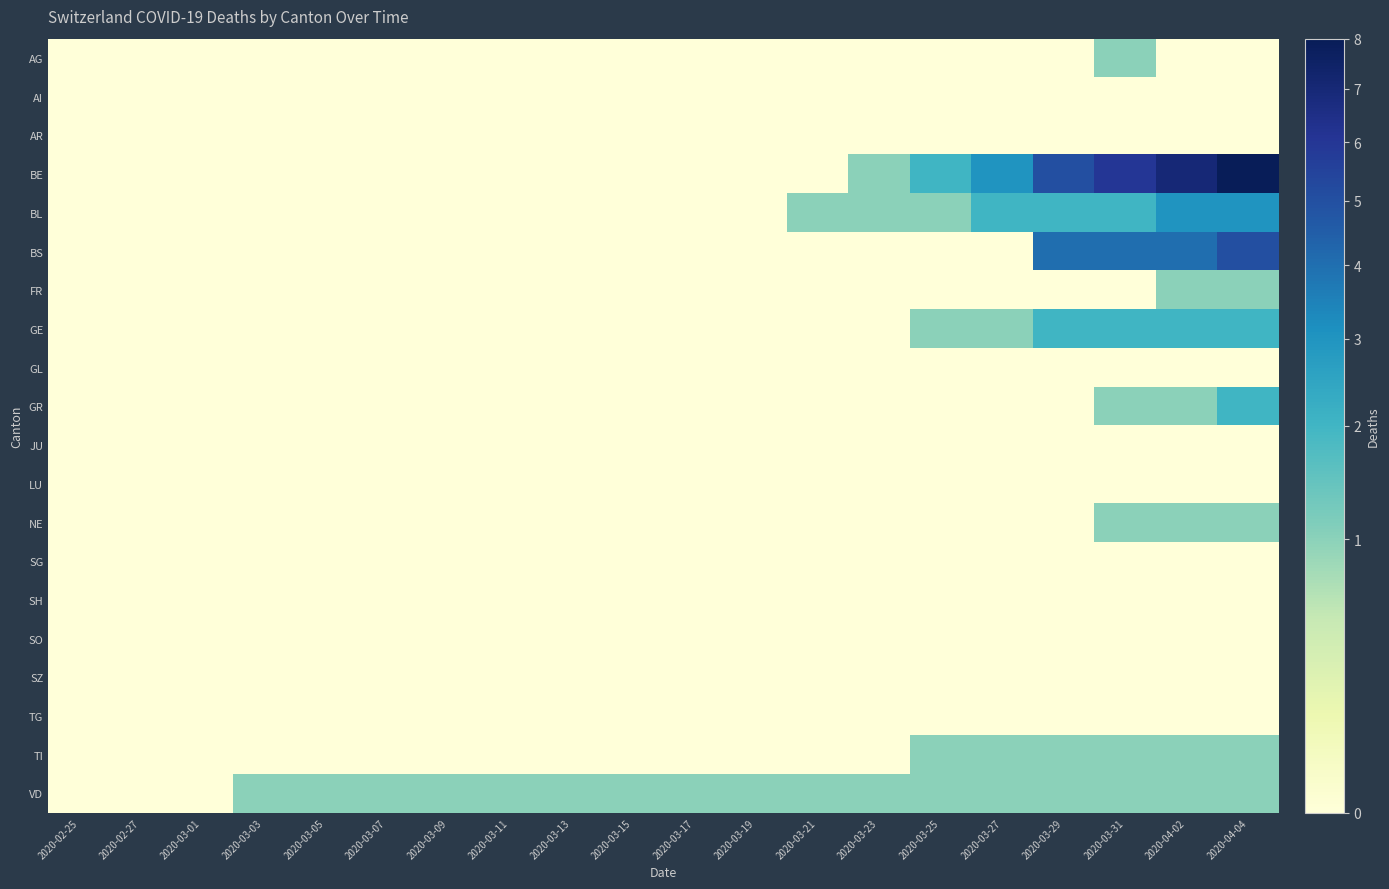

Reading right to left, extract all data points from this chart.

AG: 2020-04-04=0	2020-04-02=0	2020-03-31=1	2020-03-29=0	2020-03-27=0	2020-03-25=0	2020-03-23=0	2020-03-21=0	2020-03-19=0	2020-03-17=0	2020-03-15=0	2020-03-13=0	2020-03-11=0	2020-03-09=0	2020-03-07=0	2020-03-05=0	2020-03-03=0	2020-03-01=0	2020-02-27=0	2020-02-25=0
AI: 2020-04-04=0	2020-04-02=0	2020-03-31=0	2020-03-29=0	2020-03-27=0	2020-03-25=0	2020-03-23=0	2020-03-21=0	2020-03-19=0	2020-03-17=0	2020-03-15=0	2020-03-13=0	2020-03-11=0	2020-03-09=0	2020-03-07=0	2020-03-05=0	2020-03-03=0	2020-03-01=0	2020-02-27=0	2020-02-25=0
AR: 2020-04-04=0	2020-04-02=0	2020-03-31=0	2020-03-29=0	2020-03-27=0	2020-03-25=0	2020-03-23=0	2020-03-21=0	2020-03-19=0	2020-03-17=0	2020-03-15=0	2020-03-13=0	2020-03-11=0	2020-03-09=0	2020-03-07=0	2020-03-05=0	2020-03-03=0	2020-03-01=0	2020-02-27=0	2020-02-25=0
BE: 2020-04-04=8	2020-04-02=7	2020-03-31=6	2020-03-29=5	2020-03-27=3	2020-03-25=2	2020-03-23=1	2020-03-21=0	2020-03-19=0	2020-03-17=0	2020-03-15=0	2020-03-13=0	2020-03-11=0	2020-03-09=0	2020-03-07=0	2020-03-05=0	2020-03-03=0	2020-03-01=0	2020-02-27=0	2020-02-25=0
BL: 2020-04-04=3	2020-04-02=3	2020-03-31=2	2020-03-29=2	2020-03-27=2	2020-03-25=1	2020-03-23=1	2020-03-21=1	2020-03-19=0	2020-03-17=0	2020-03-15=0	2020-03-13=0	2020-03-11=0	2020-03-09=0	2020-03-07=0	2020-03-05=0	2020-03-03=0	2020-03-01=0	2020-02-27=0	2020-02-25=0
BS: 2020-04-04=5	2020-04-02=4	2020-03-31=4	2020-03-29=4	2020-03-27=0	2020-03-25=0	2020-03-23=0	2020-03-21=0	2020-03-19=0	2020-03-17=0	2020-03-15=0	2020-03-13=0	2020-03-11=0	2020-03-09=0	2020-03-07=0	2020-03-05=0	2020-03-03=0	2020-03-01=0	2020-02-27=0	2020-02-25=0
FR: 2020-04-04=1	2020-04-02=1	2020-03-31=0	2020-03-29=0	2020-03-27=0	2020-03-25=0	2020-03-23=0	2020-03-21=0	2020-03-19=0	2020-03-17=0	2020-03-15=0	2020-03-13=0	2020-03-11=0	2020-03-09=0	2020-03-07=0	2020-03-05=0	2020-03-03=0	2020-03-01=0	2020-02-27=0	2020-02-25=0
GE: 2020-04-04=2	2020-04-02=2	2020-03-31=2	2020-03-29=2	2020-03-27=1	2020-03-25=1	2020-03-23=0	2020-03-21=0	2020-03-19=0	2020-03-17=0	2020-03-15=0	2020-03-13=0	2020-03-11=0	2020-03-09=0	2020-03-07=0	2020-03-05=0	2020-03-03=0	2020-03-01=0	2020-02-27=0	2020-02-25=0
GL: 2020-04-04=0	2020-04-02=0	2020-03-31=0	2020-03-29=0	2020-03-27=0	2020-03-25=0	2020-03-23=0	2020-03-21=0	2020-03-19=0	2020-03-17=0	2020-03-15=0	2020-03-13=0	2020-03-11=0	2020-03-09=0	2020-03-07=0	2020-03-05=0	2020-03-03=0	2020-03-01=0	2020-02-27=0	2020-02-25=0
GR: 2020-04-04=2	2020-04-02=1	2020-03-31=1	2020-03-29=0	2020-03-27=0	2020-03-25=0	2020-03-23=0	2020-03-21=0	2020-03-19=0	2020-03-17=0	2020-03-15=0	2020-03-13=0	2020-03-11=0	2020-03-09=0	2020-03-07=0	2020-03-05=0	2020-03-03=0	2020-03-01=0	2020-02-27=0	2020-02-25=0
JU: 2020-04-04=0	2020-04-02=0	2020-03-31=0	2020-03-29=0	2020-03-27=0	2020-03-25=0	2020-03-23=0	2020-03-21=0	2020-03-19=0	2020-03-17=0	2020-03-15=0	2020-03-13=0	2020-03-11=0	2020-03-09=0	2020-03-07=0	2020-03-05=0	2020-03-03=0	2020-03-01=0	2020-02-27=0	2020-02-25=0
LU: 2020-04-04=0	2020-04-02=0	2020-03-31=0	2020-03-29=0	2020-03-27=0	2020-03-25=0	2020-03-23=0	2020-03-21=0	2020-03-19=0	2020-03-17=0	2020-03-15=0	2020-03-13=0	2020-03-11=0	2020-03-09=0	2020-03-07=0	2020-03-05=0	2020-03-03=0	2020-03-01=0	2020-02-27=0	2020-02-25=0
NE: 2020-04-04=1	2020-04-02=1	2020-03-31=1	2020-03-29=0	2020-03-27=0	2020-03-25=0	2020-03-23=0	2020-03-21=0	2020-03-19=0	2020-03-17=0	2020-03-15=0	2020-03-13=0	2020-03-11=0	2020-03-09=0	2020-03-07=0	2020-03-05=0	2020-03-03=0	2020-03-01=0	2020-02-27=0	2020-02-25=0
SG: 2020-04-04=0	2020-04-02=0	2020-03-31=0	2020-03-29=0	2020-03-27=0	2020-03-25=0	2020-03-23=0	2020-03-21=0	2020-03-19=0	2020-03-17=0	2020-03-15=0	2020-03-13=0	2020-03-11=0	2020-03-09=0	2020-03-07=0	2020-03-05=0	2020-03-03=0	2020-03-01=0	2020-02-27=0	2020-02-25=0
SH: 2020-04-04=0	2020-04-02=0	2020-03-31=0	2020-03-29=0	2020-03-27=0	2020-03-25=0	2020-03-23=0	2020-03-21=0	2020-03-19=0	2020-03-17=0	2020-03-15=0	2020-03-13=0	2020-03-11=0	2020-03-09=0	2020-03-07=0	2020-03-05=0	2020-03-03=0	2020-03-01=0	2020-02-27=0	2020-02-25=0
SO: 2020-04-04=0	2020-04-02=0	2020-03-31=0	2020-03-29=0	2020-03-27=0	2020-03-25=0	2020-03-23=0	2020-03-21=0	2020-03-19=0	2020-03-17=0	2020-03-15=0	2020-03-13=0	2020-03-11=0	2020-03-09=0	2020-03-07=0	2020-03-05=0	2020-03-03=0	2020-03-01=0	2020-02-27=0	2020-02-25=0
SZ: 2020-04-04=0	2020-04-02=0	2020-03-31=0	2020-03-29=0	2020-03-27=0	2020-03-25=0	2020-03-23=0	2020-03-21=0	2020-03-19=0	2020-03-17=0	2020-03-15=0	2020-03-13=0	2020-03-11=0	2020-03-09=0	2020-03-07=0	2020-03-05=0	2020-03-03=0	2020-03-01=0	2020-02-27=0	2020-02-25=0
TG: 2020-04-04=0	2020-04-02=0	2020-03-31=0	2020-03-29=0	2020-03-27=0	2020-03-25=0	2020-03-23=0	2020-03-21=0	2020-03-19=0	2020-03-17=0	2020-03-15=0	2020-03-13=0	2020-03-11=0	2020-03-09=0	2020-03-07=0	2020-03-05=0	2020-03-03=0	2020-03-01=0	2020-02-27=0	2020-02-25=0
TI: 2020-04-04=1	2020-04-02=1	2020-03-31=1	2020-03-29=1	2020-03-27=1	2020-03-25=1	2020-03-23=0	2020-03-21=0	2020-03-19=0	2020-03-17=0	2020-03-15=0	2020-03-13=0	2020-03-11=0	2020-03-09=0	2020-03-07=0	2020-03-05=0	2020-03-03=0	2020-03-01=0	2020-02-27=0	2020-02-25=0
VD: 2020-04-04=1	2020-04-02=1	2020-03-31=1	2020-03-29=1	2020-03-27=1	2020-03-25=1	2020-03-23=1	2020-03-21=1	2020-03-19=1	2020-03-17=1	2020-03-15=1	2020-03-13=1	2020-03-11=1	2020-03-09=1	2020-03-07=1	2020-03-05=1	2020-03-03=1	2020-03-01=0	2020-02-27=0	2020-02-25=0